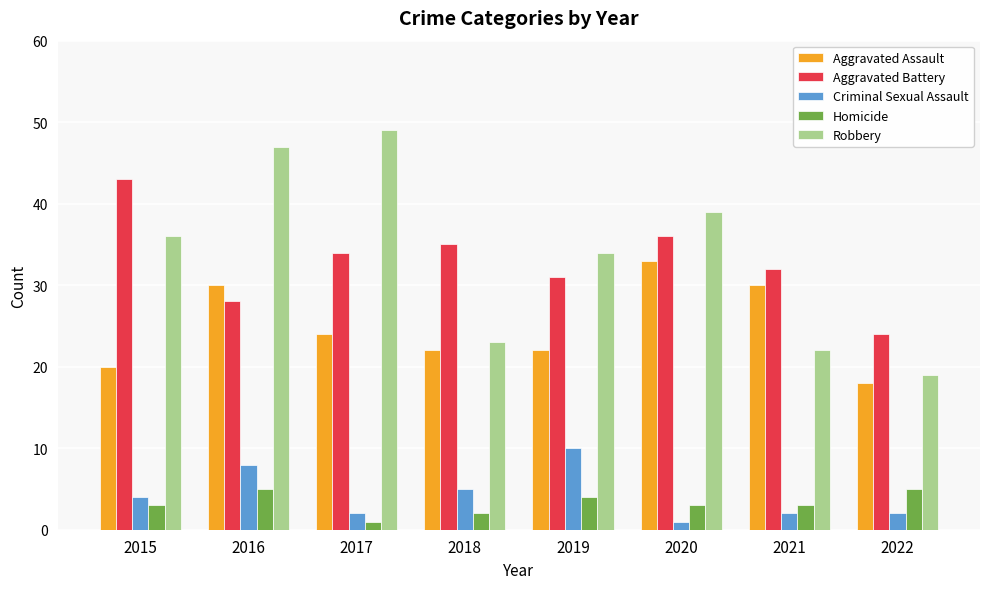

Which series has the largest total across all categories?

Robbery